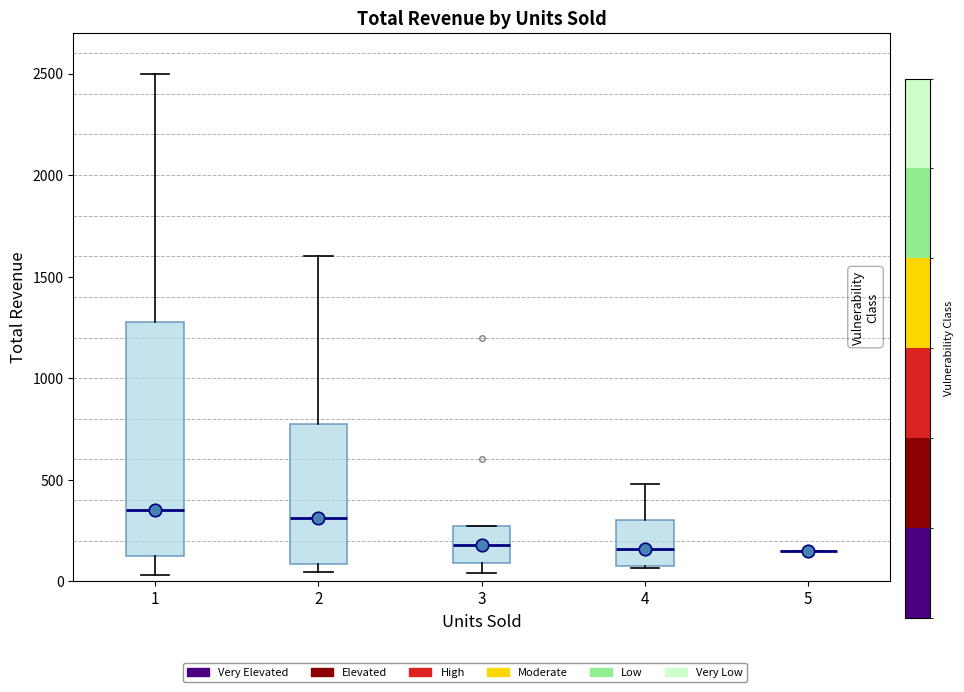

Comparing the boxes themselves (not the whiskers), which one is the tallest?

1